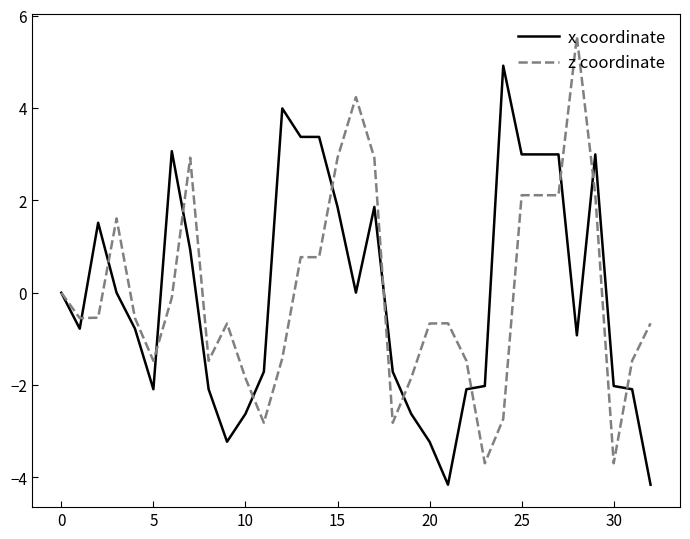

What is the maximum value shown in the chart?

5.6